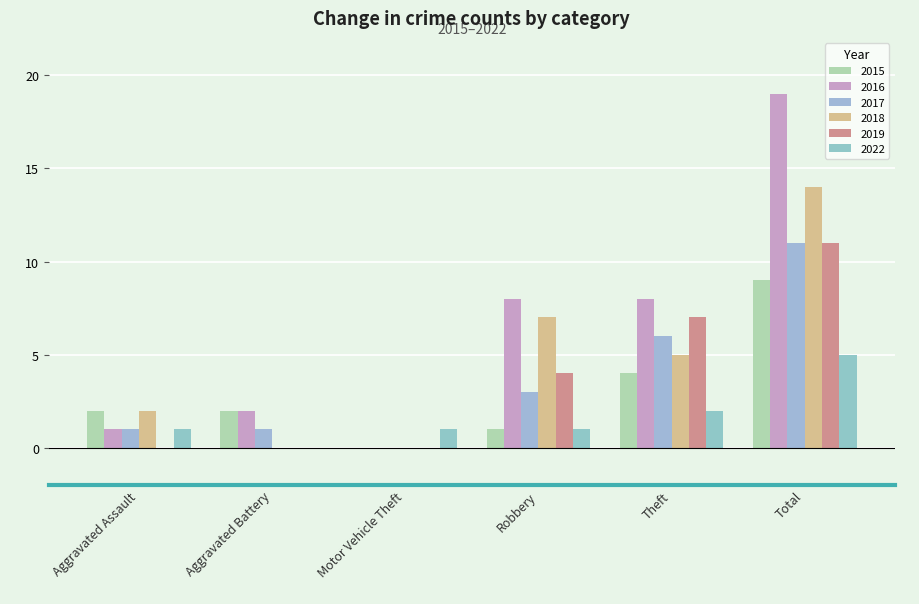

What is the sum of the 2022 values at Motor Vehicle Theft and Theft?

3